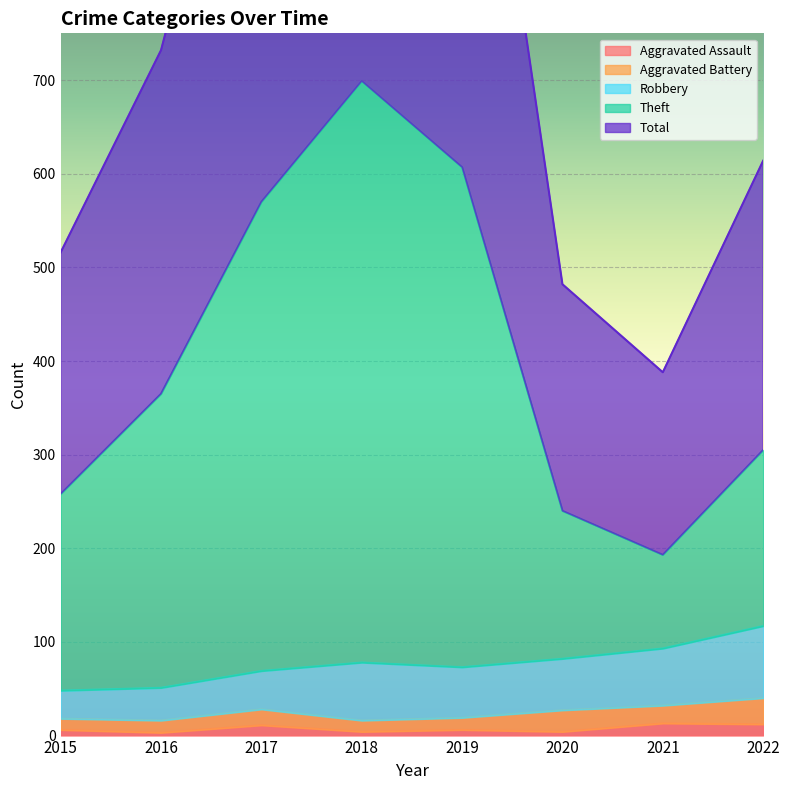

The Aggravated Assault series shows 6 at 2015. True or false?

True